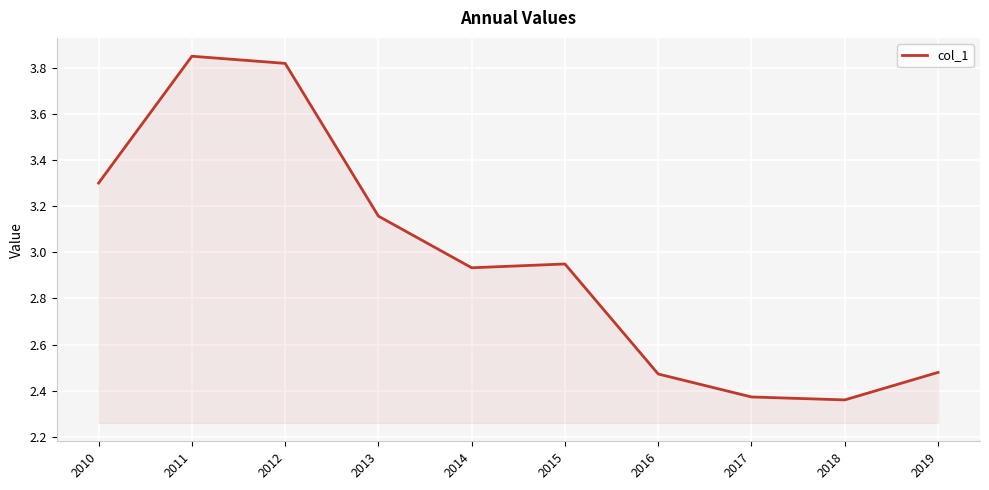

What is the difference between the maximum and minimum values?

1.5